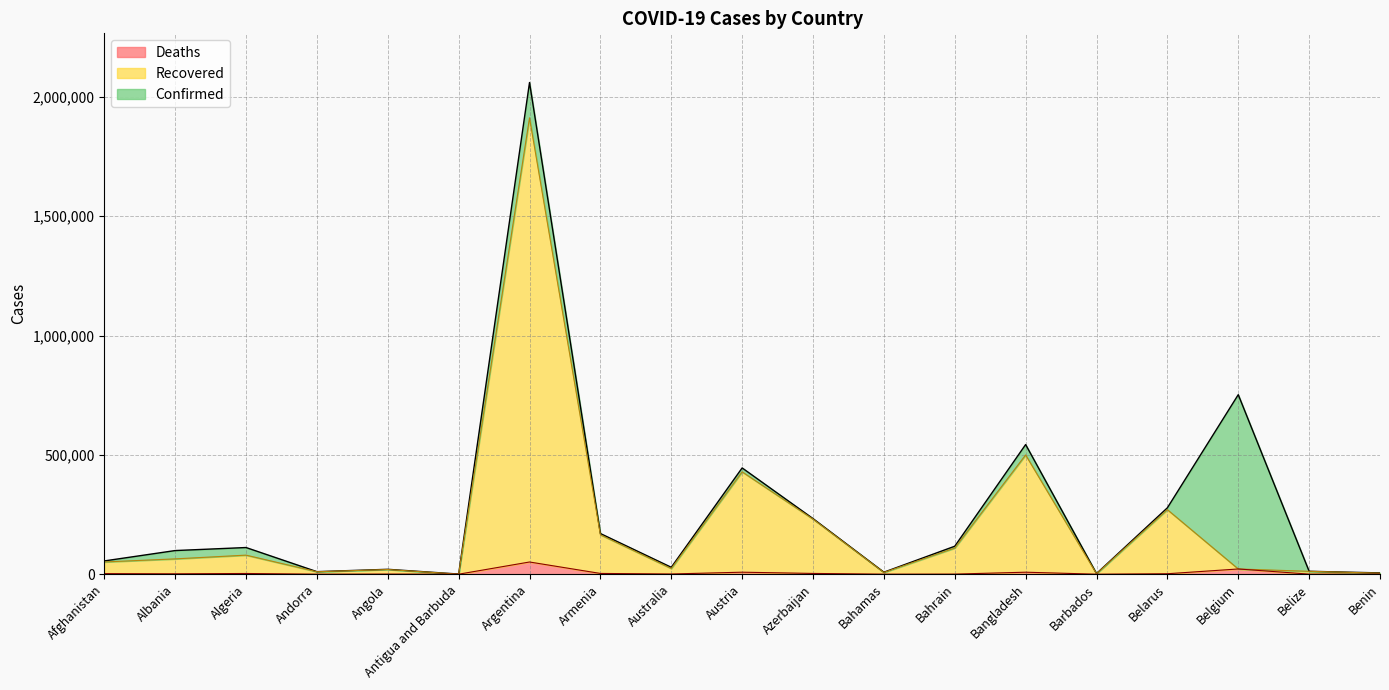

At Angola, list the series in order from smallest to largest.

Deaths, Recovered, Confirmed